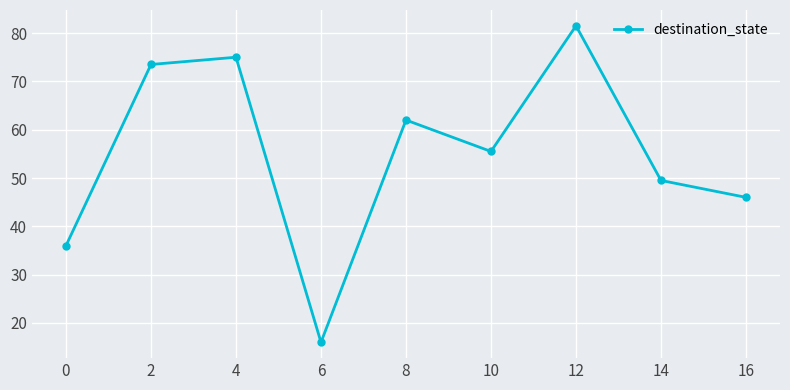

True or false: the data shows 13.0 at 8.

False